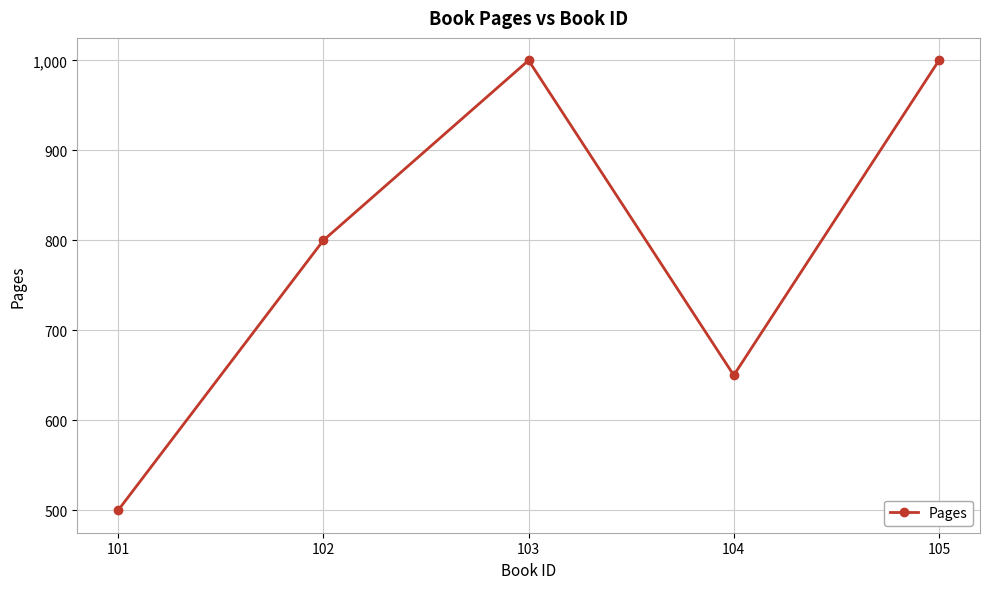

At which label is the value closest to 750?

102